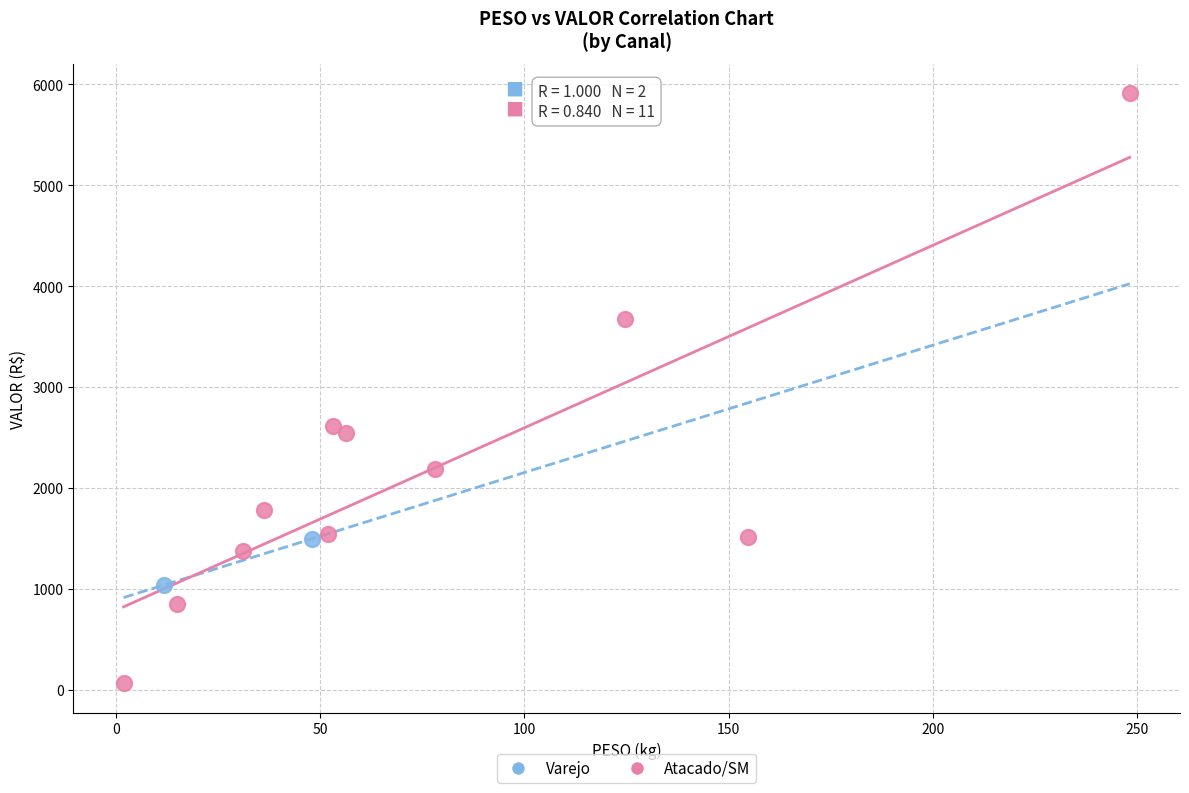

Which series has the widest spread of Y values?

Atacado/SM